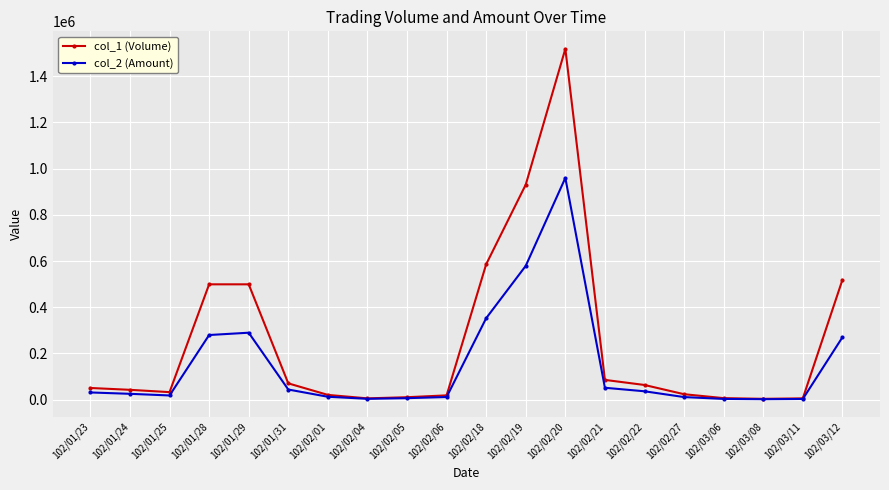

Is the value of col_2 (Amount) at 102/02/06 greater than the value of col_1 (Volume) at 102/01/23?

No